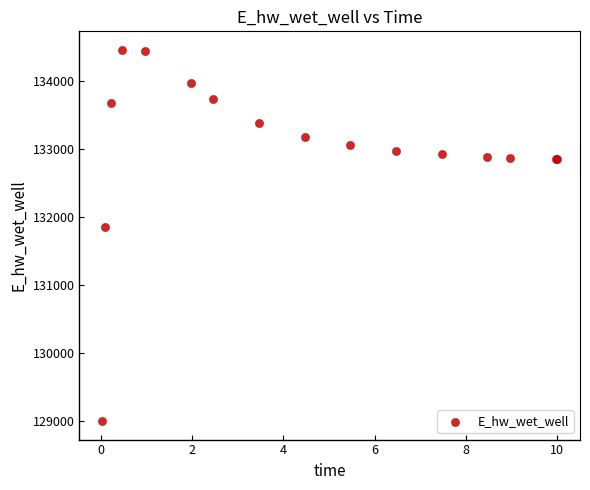

What Y value in the scatter plot is closest to 131726?

131844.5